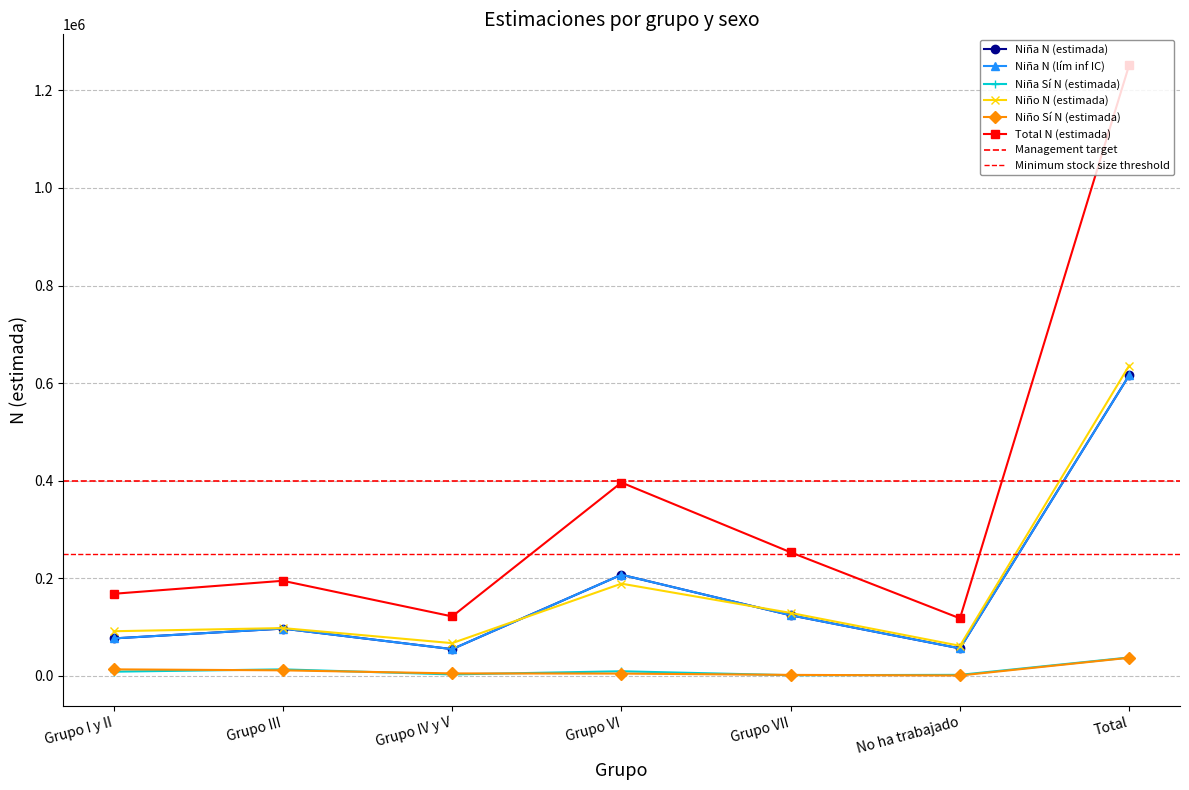

What is the minimum value for Niña N (estimada)?

54780